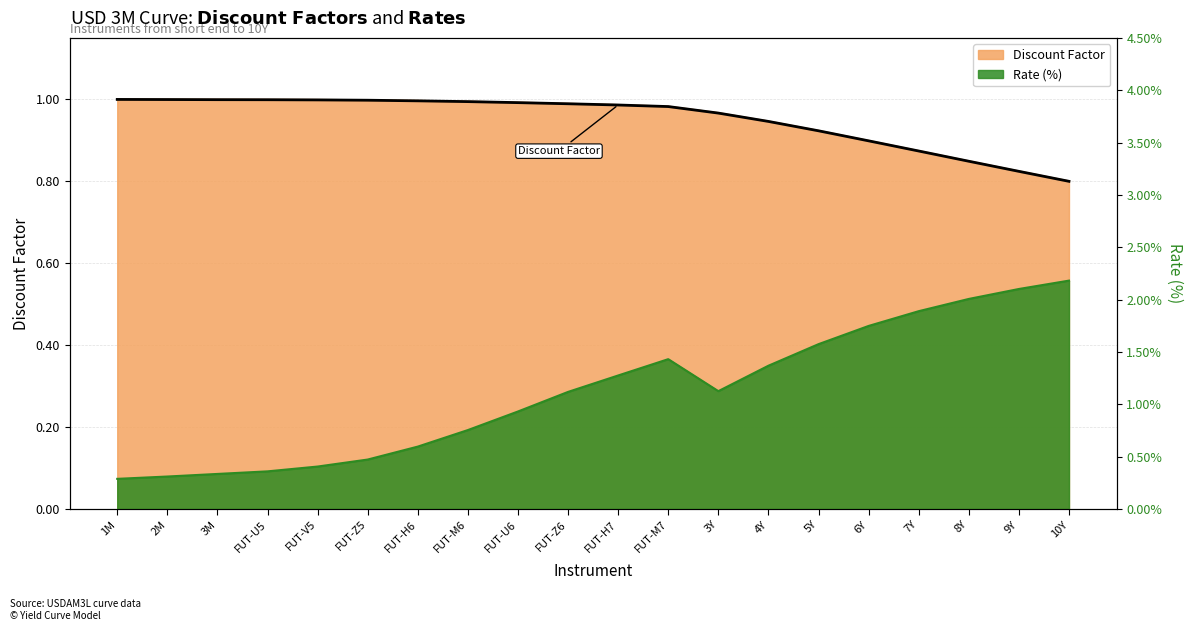

What is the change in value from FUT-M6 to 9Y?

-0.2